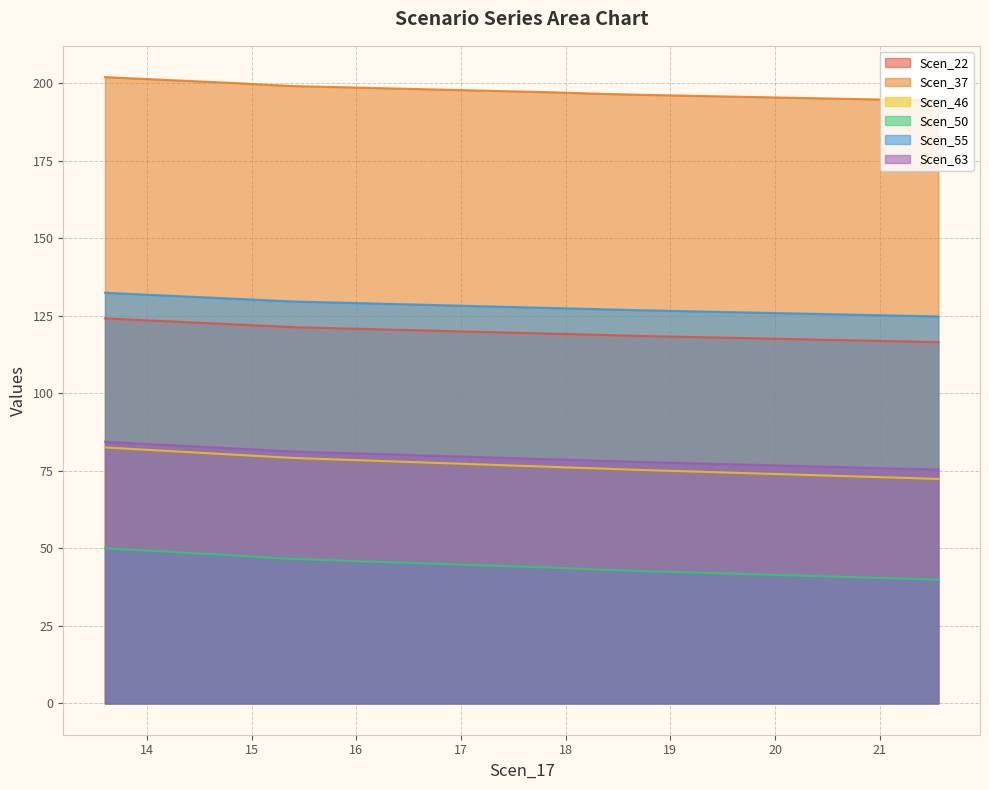

True or false: Scen_22 and Scen_55 cross at least once.

False